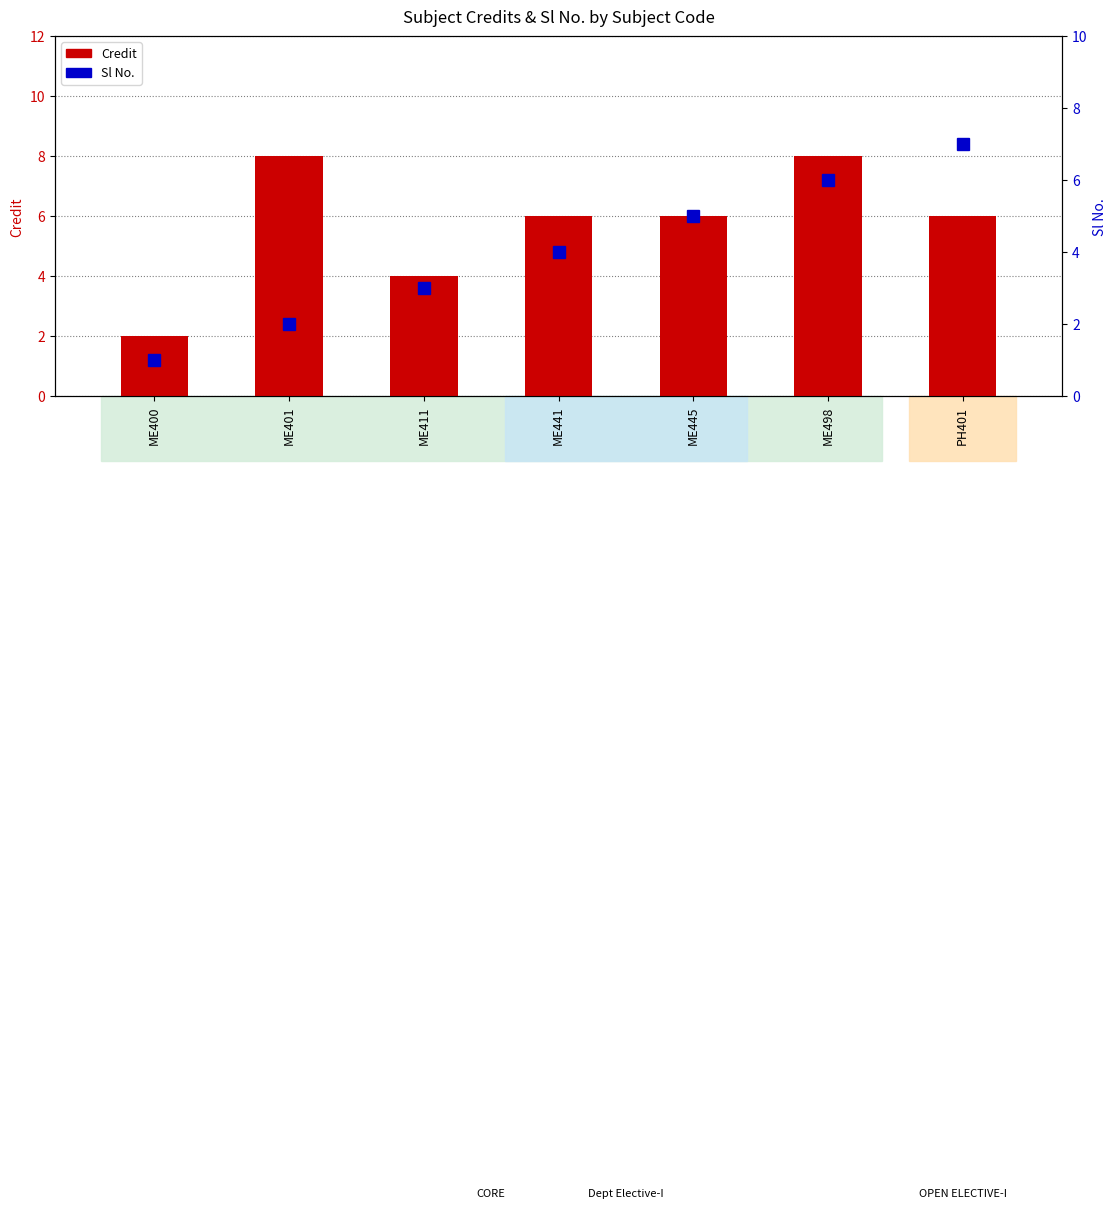

Rank the series at ME411 from lowest to highest value.

Sl No., Credit